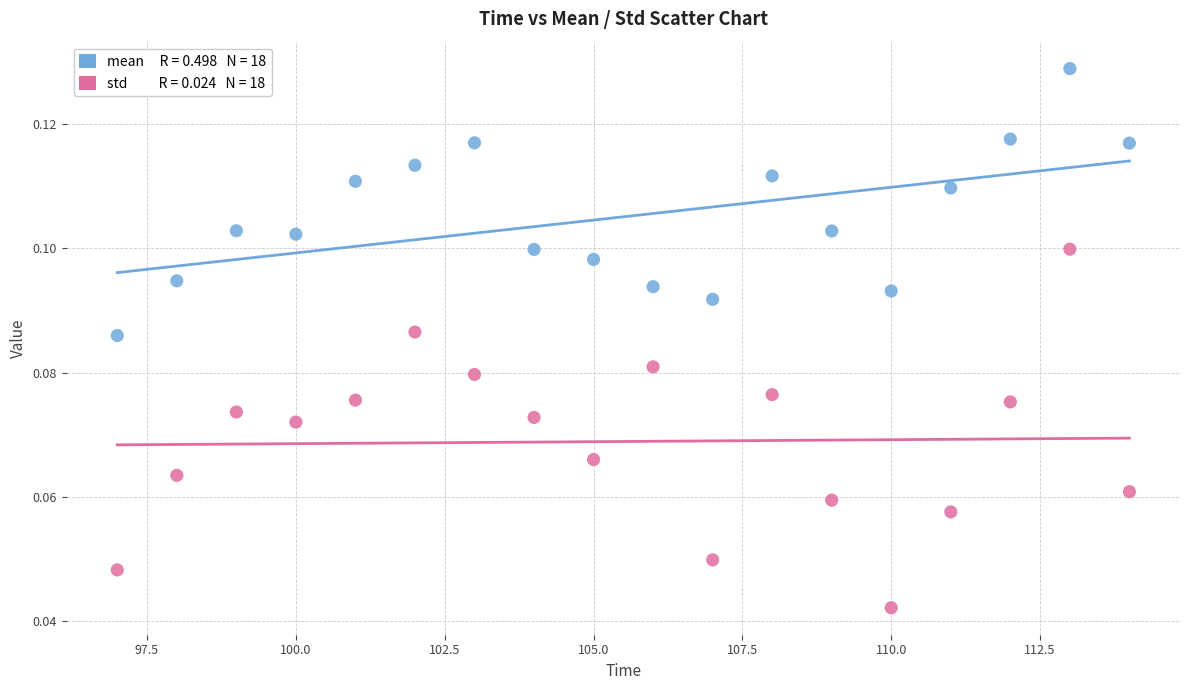

Across all data points, what is the range of X values (max minus min)?

17.0